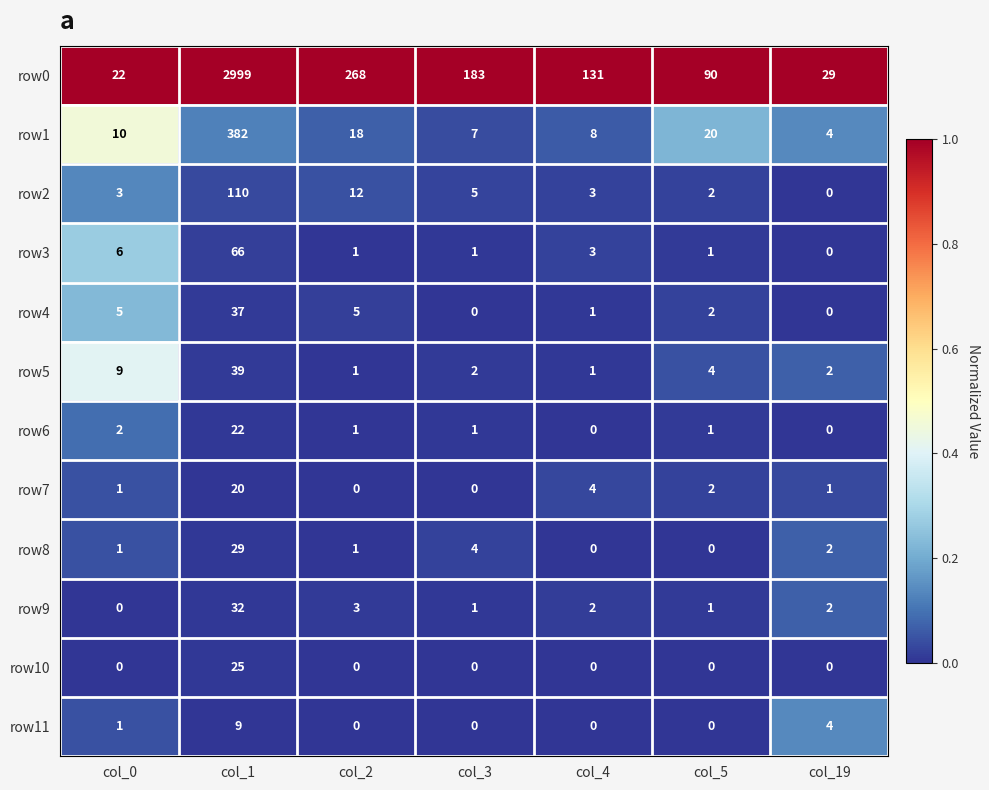

Is the value of row11 at col_3 greater than the value of row6 at col_2?

No